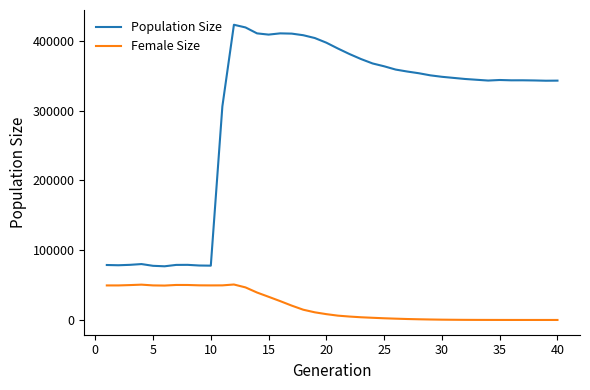

List the series in order of their overall mean, highest first.

Population Size, Female Size